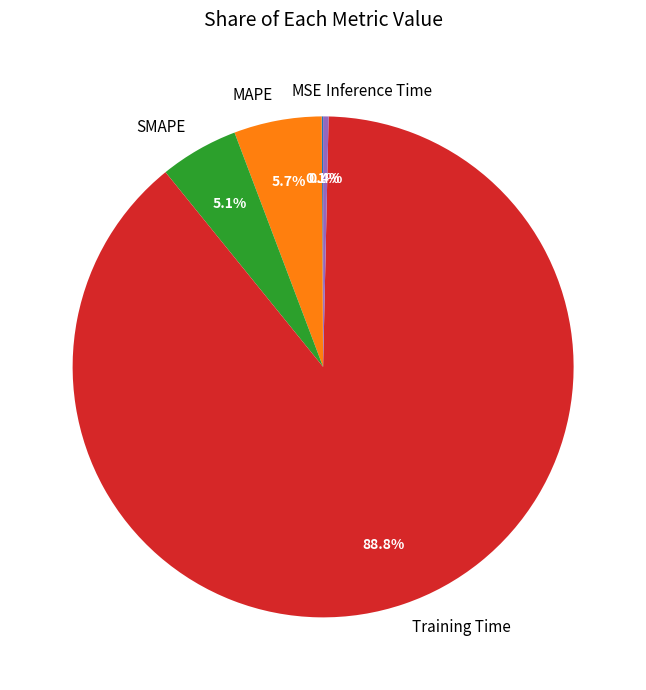

To the nearest percent, what is the combined percentage of Training Time and MAPE?

94%